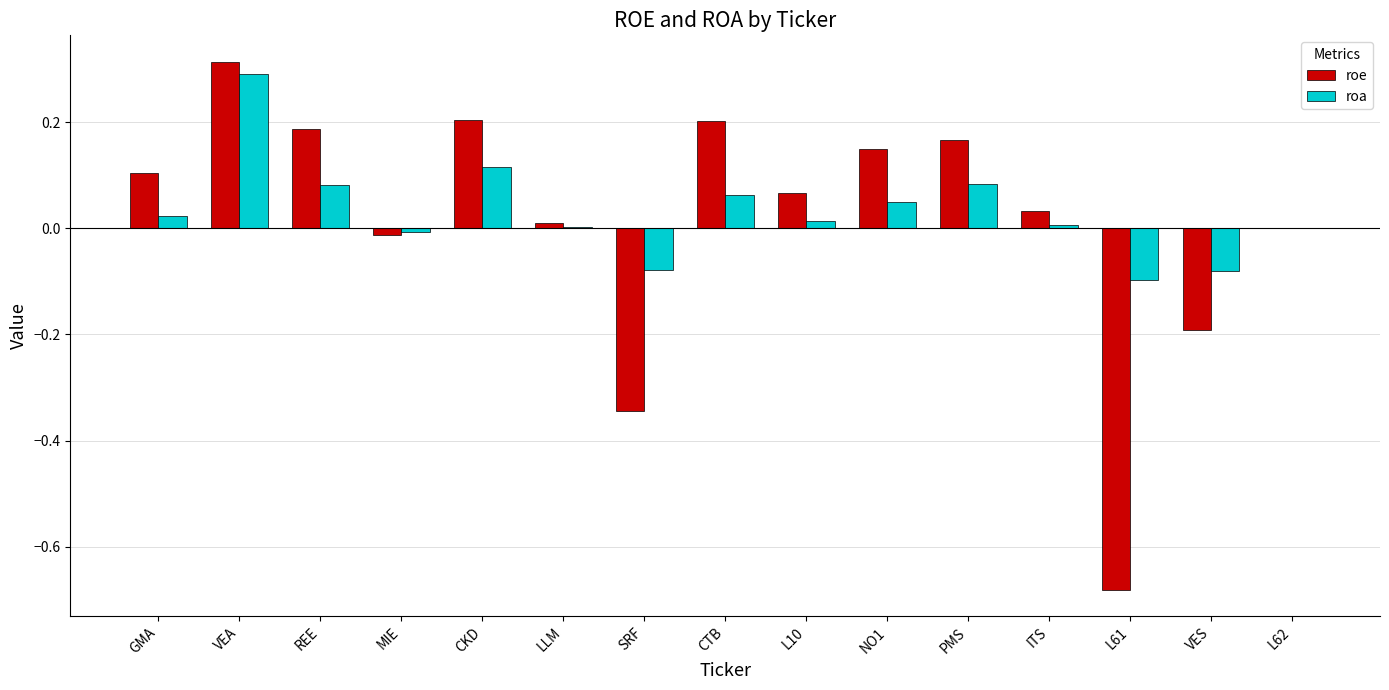

True or false: roa has a value of 0.1 at CKD.

True